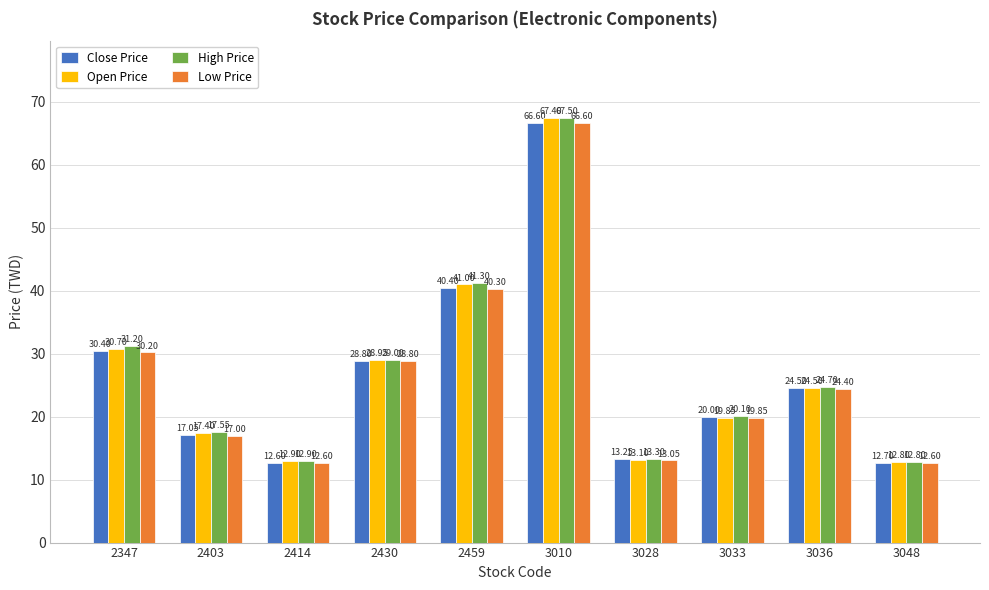

What is the total value across all series at 3036?

98.1